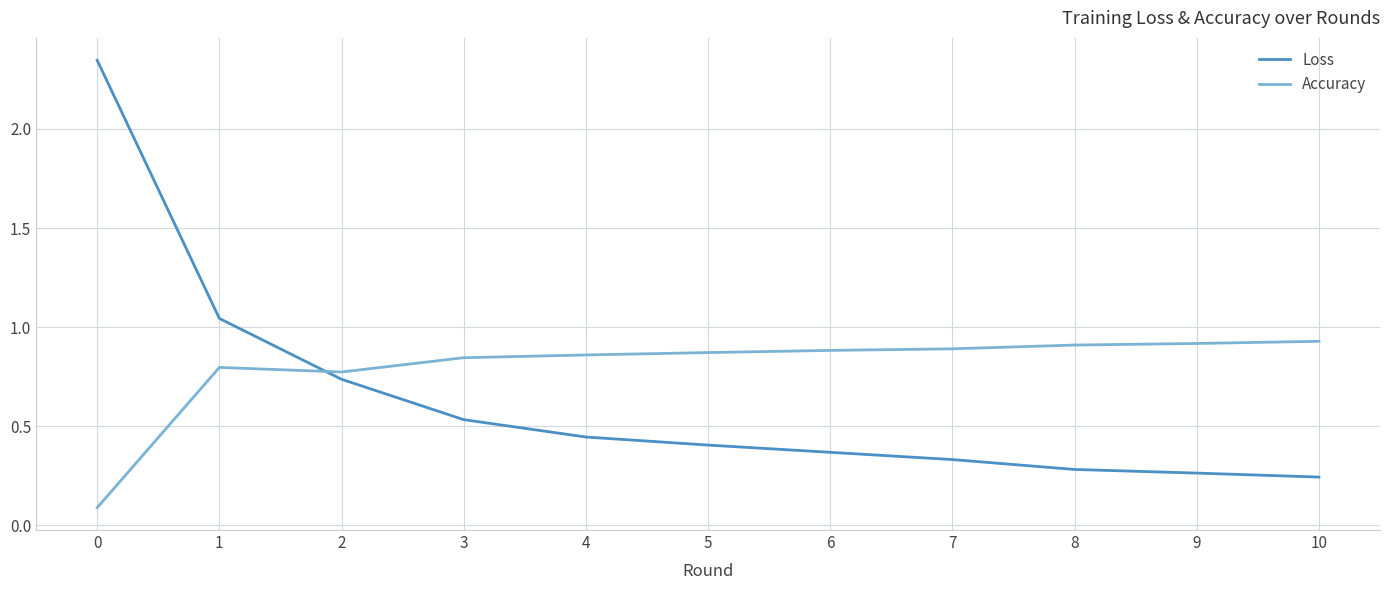

Is it true that Loss equals 0.2 at 4?

False